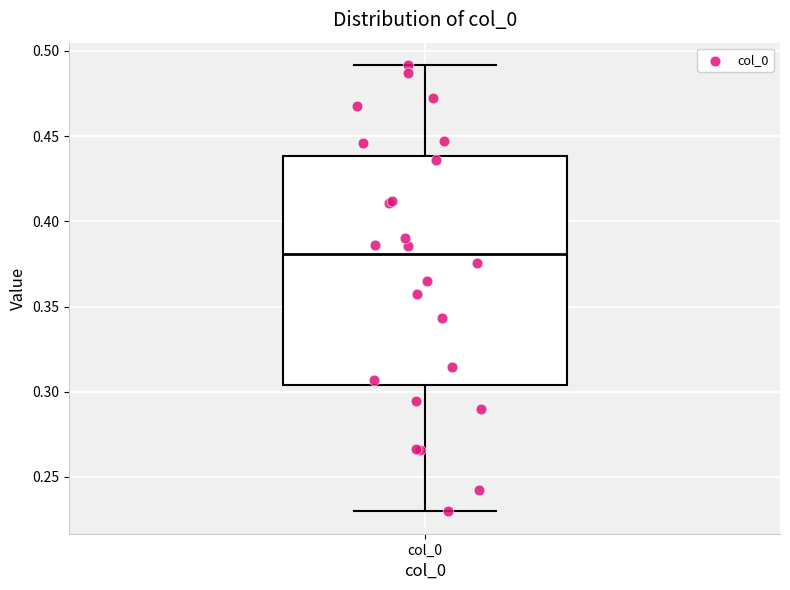

Where does the upper whisker of the box for col_0 end on the y-axis? The values are not printed on the chart, so give them approximately, as read against the axis.

0.490